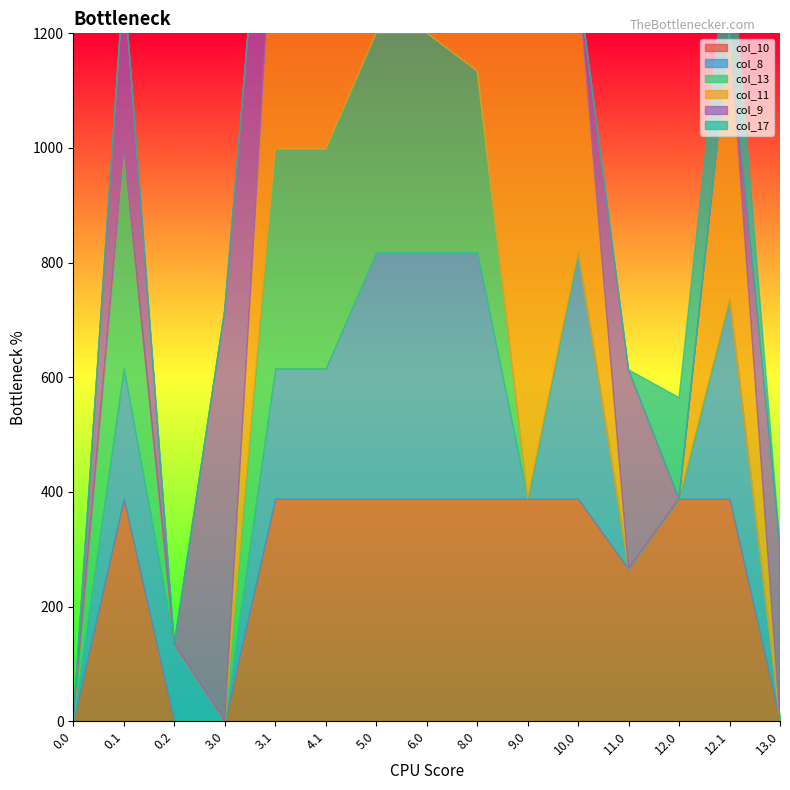

Is it true that col_17 equals 65.8 at 3.1?

False